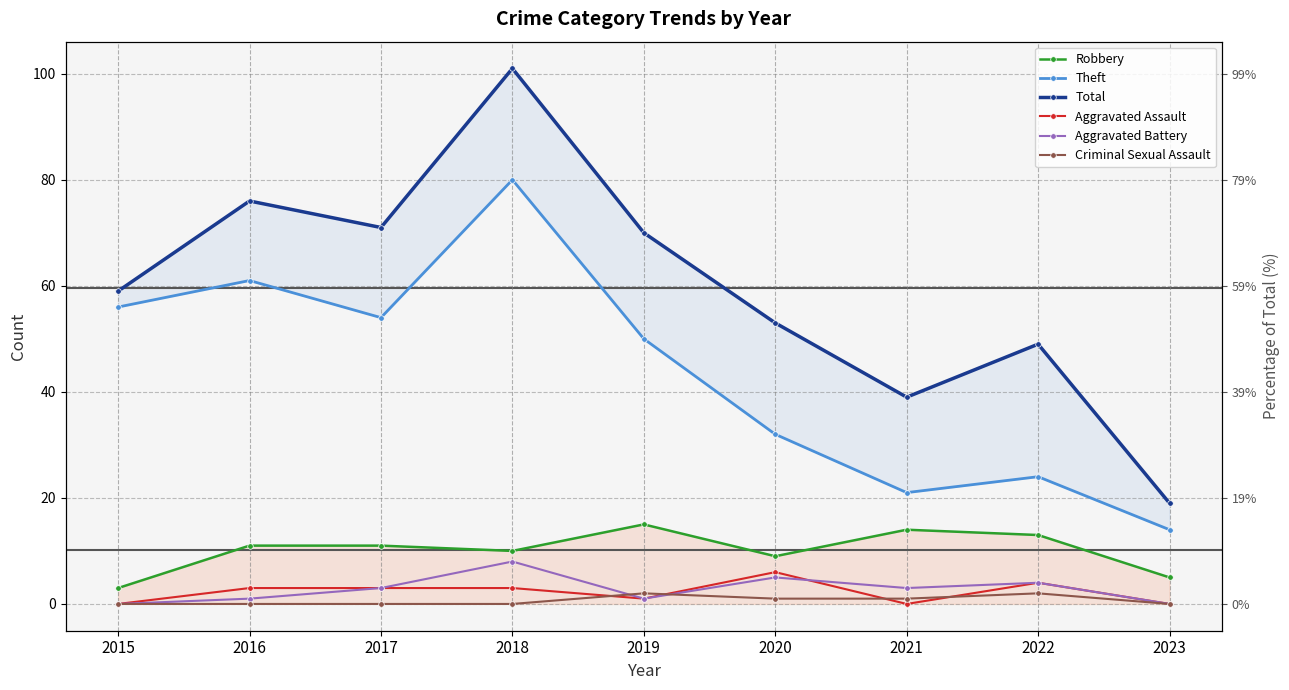

Which category has the lowest value across all series?

2015